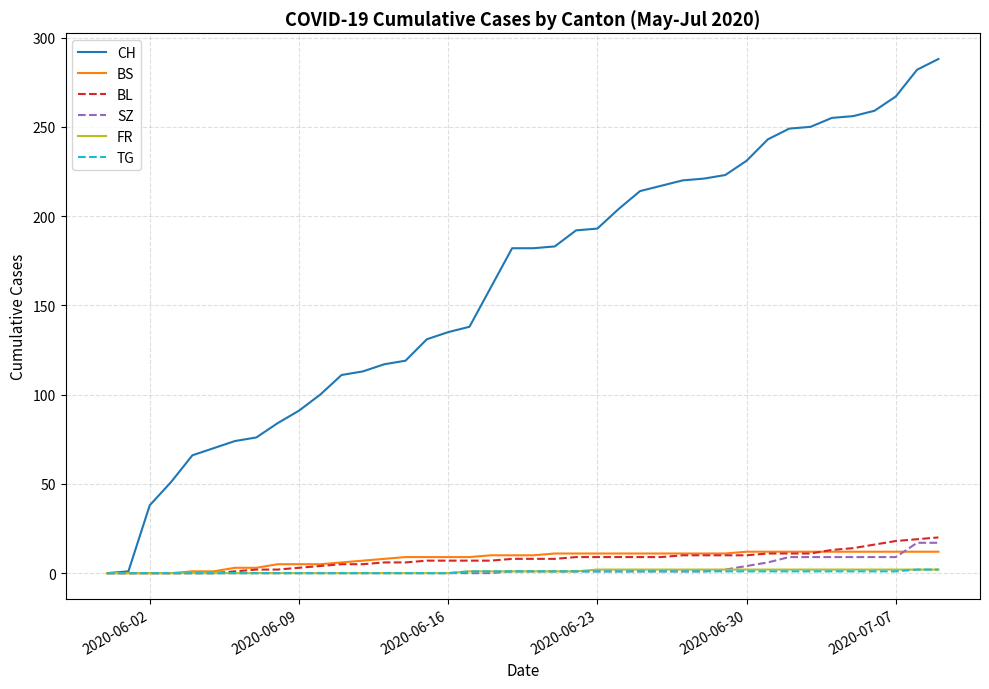

Which series has the largest total across all categories?

CH